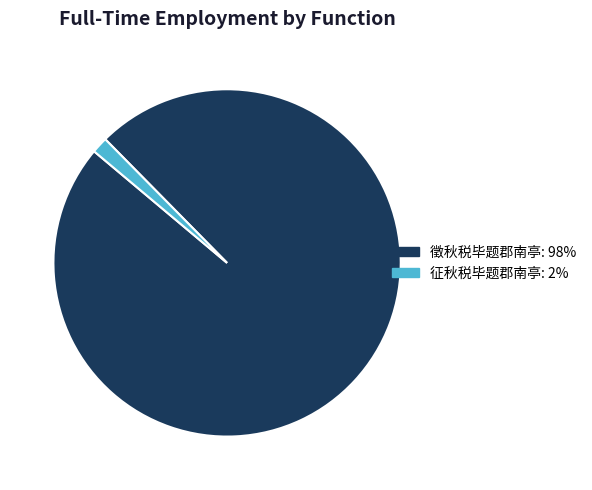

Approximately how many times larger is the value at 徵秋税毕题郡南亭 compared to 征秋税毕题郡南亭?

65.3